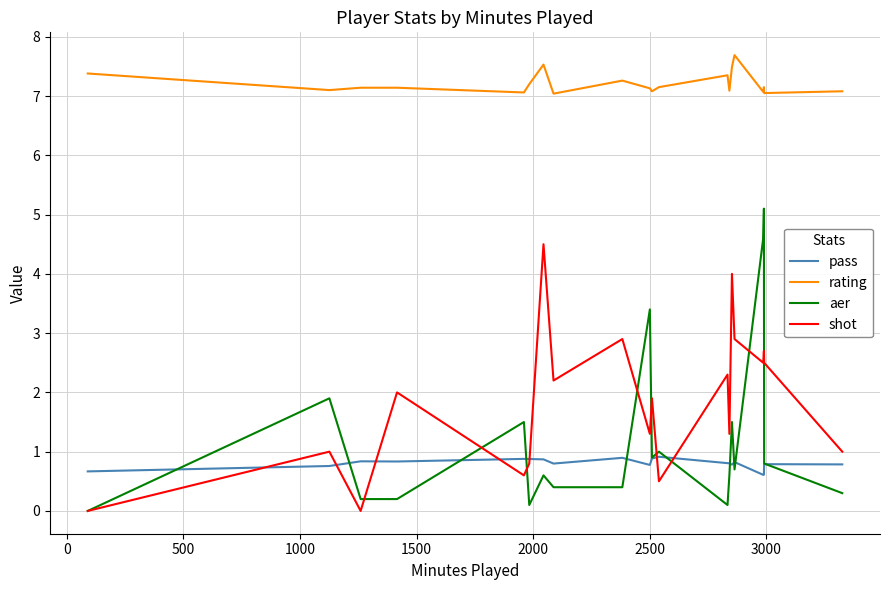

Which series has the largest range (max minus min)?

aer